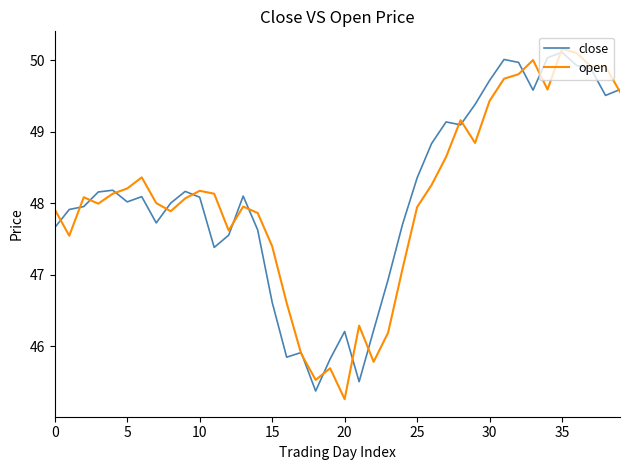

What is the maximum value shown in the chart?

50.2